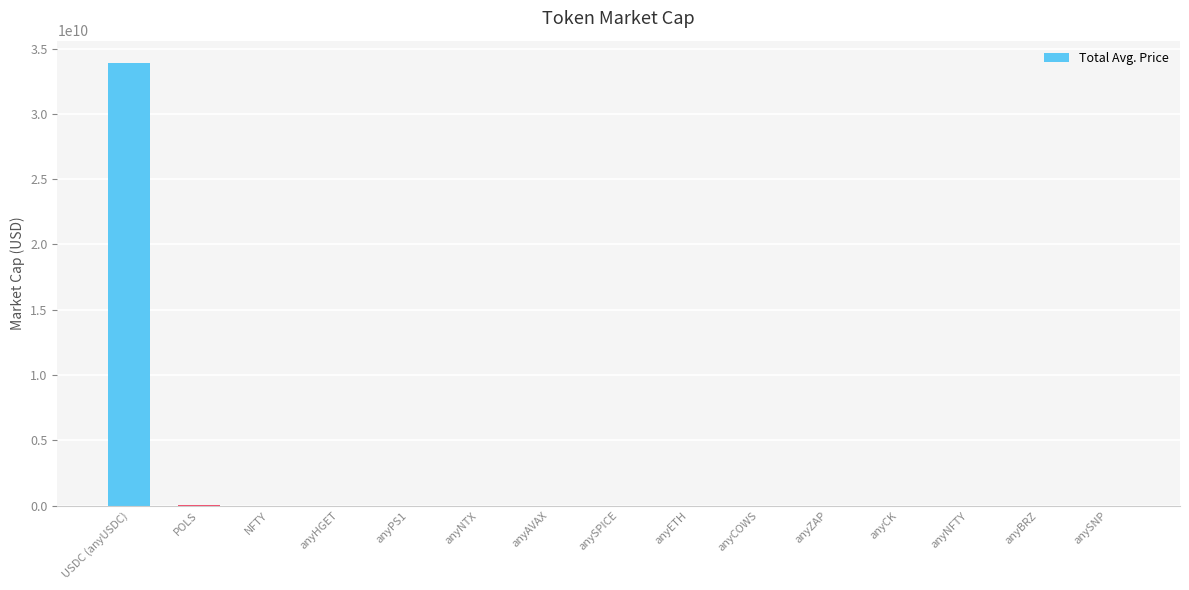

Which category has the highest value across all series?

USDC (anyUSDC)